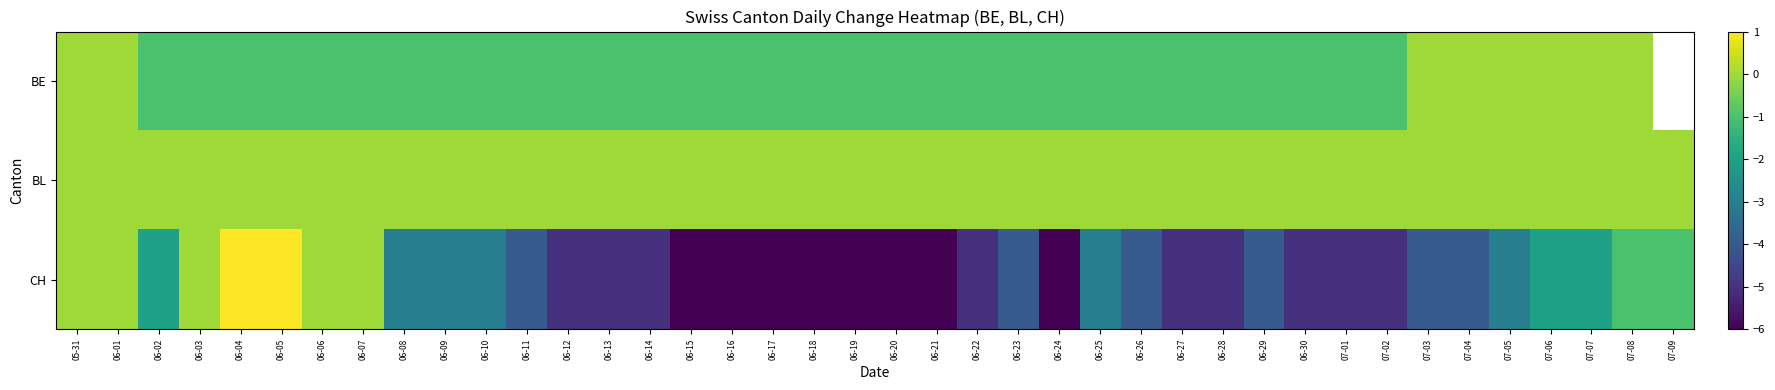

List the series in order of their peak value, lowest first.

BE, BL, CH